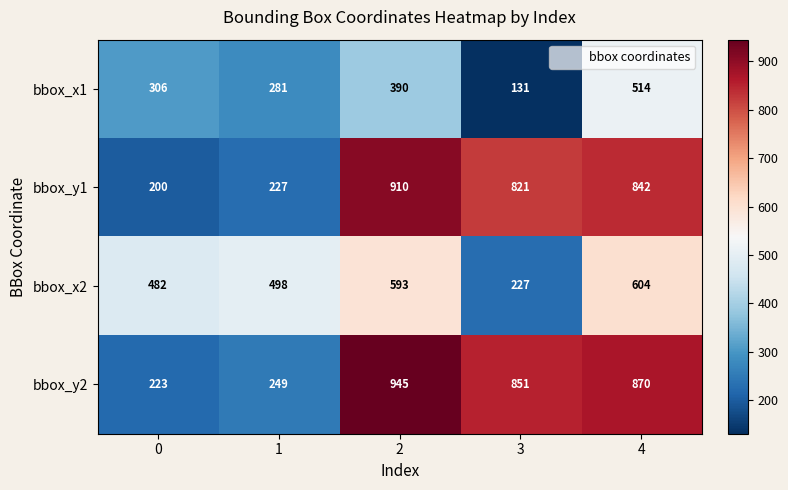

What is the highest value of the bbox_x2 series?

604